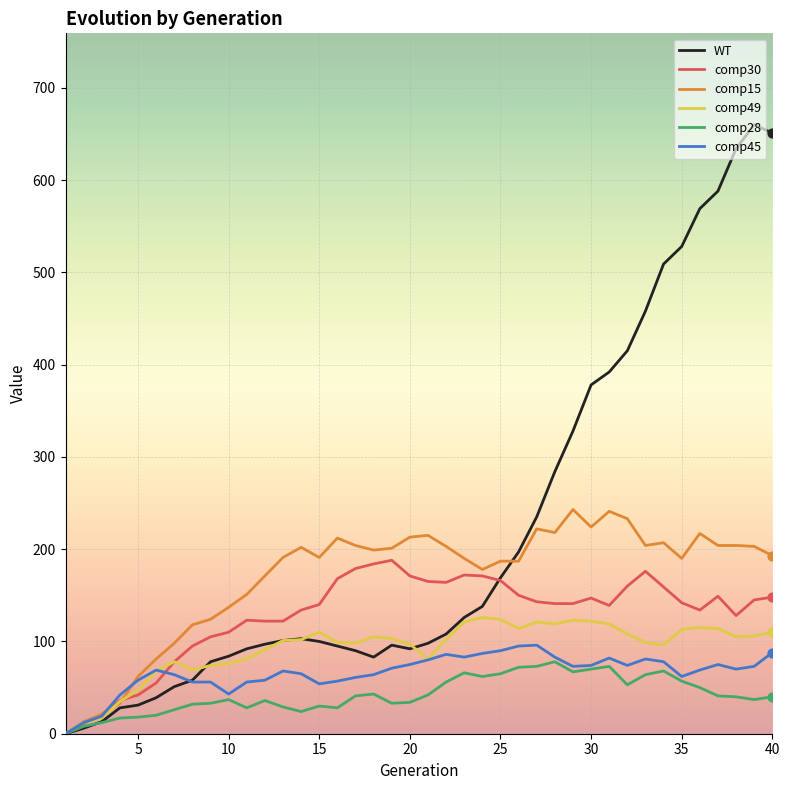

Which series has the largest total across all categories?

WT